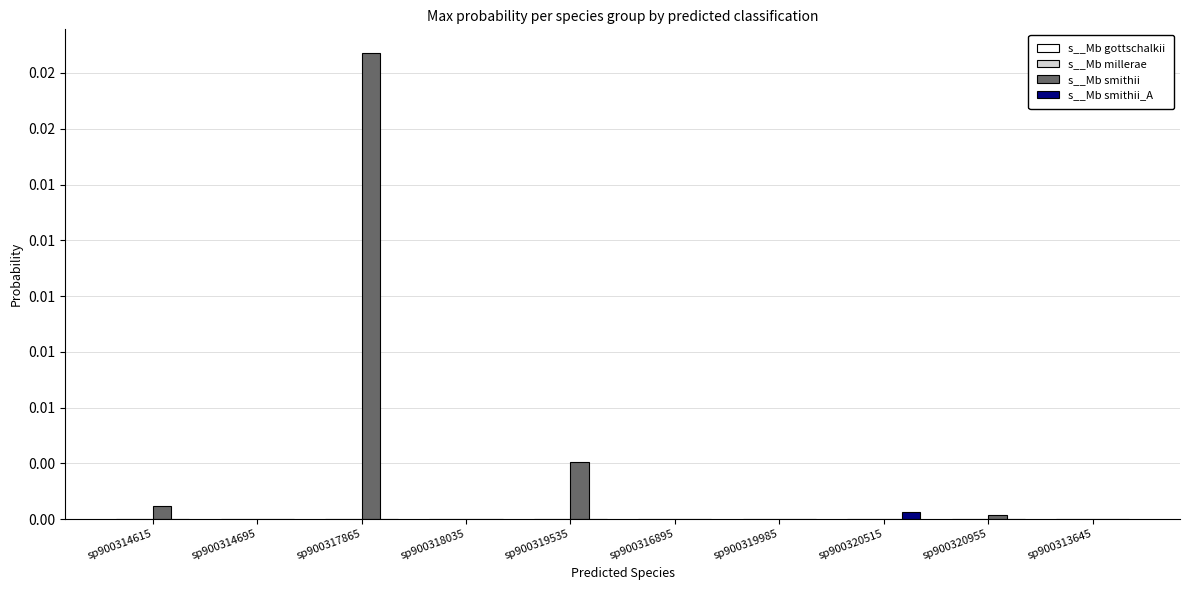

What is the label of the 5th bar from the right?

sp900316895